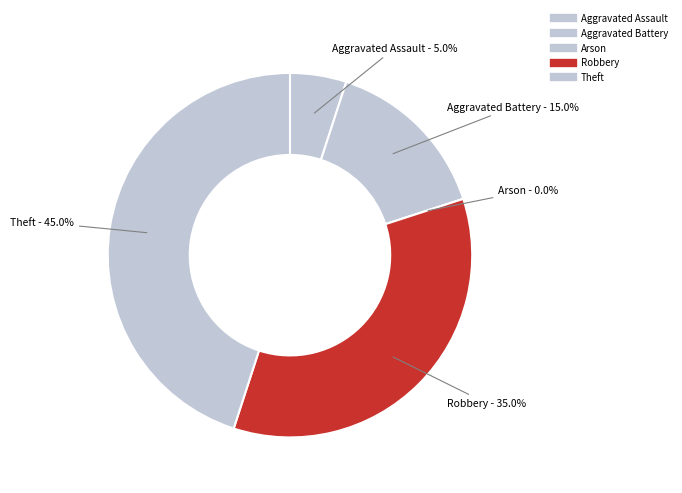

How many segments does this pie chart have?

5